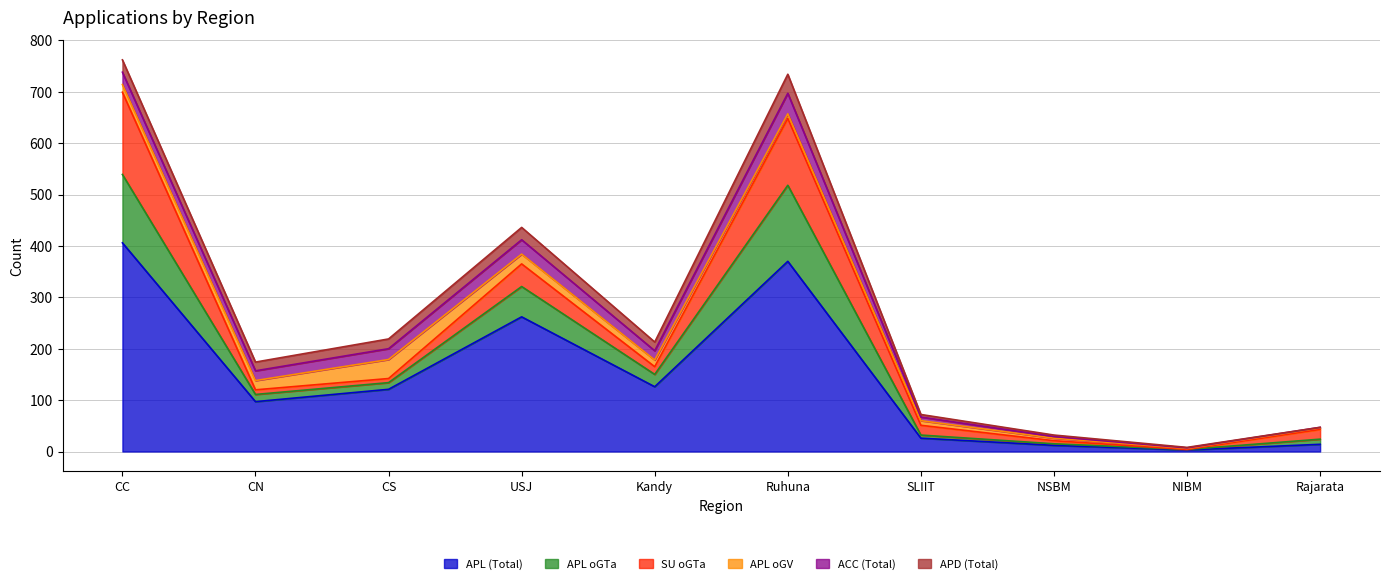

Which series changed the most between Kandy and Ruhuna?

APL (Total)